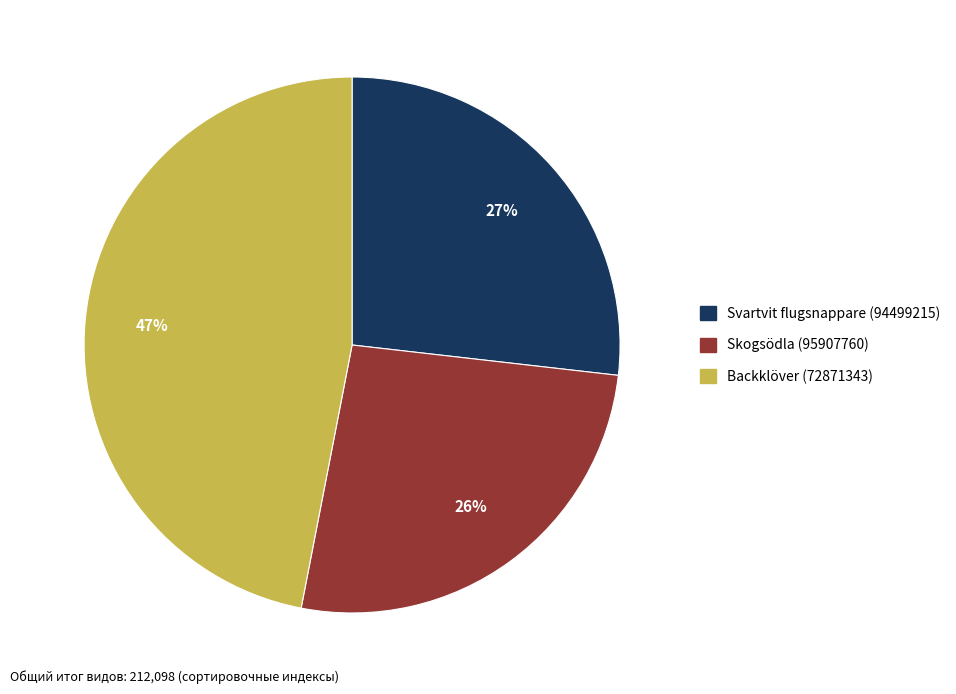

Between Svartvit flugsnappare (94499215) and Skogsödla (95907760), which is larger?

Svartvit flugsnappare (94499215)